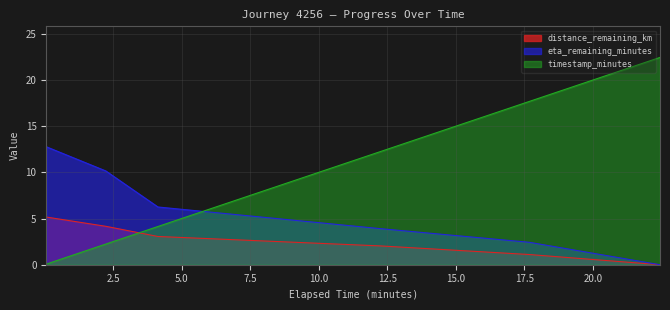

What is the difference between the maximum and minimum values in the timestamp_minutes series?

22.4